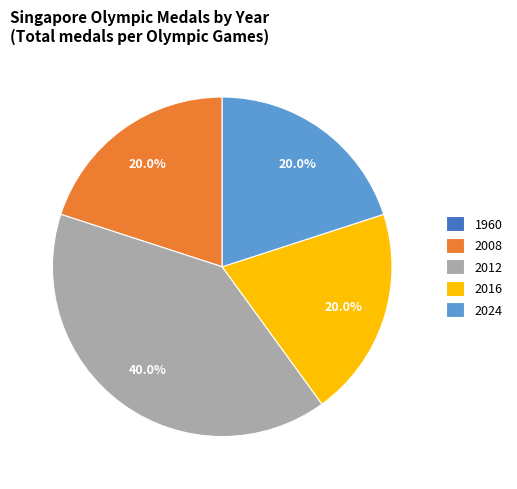

Does 2024 represent more than half of the total?

No